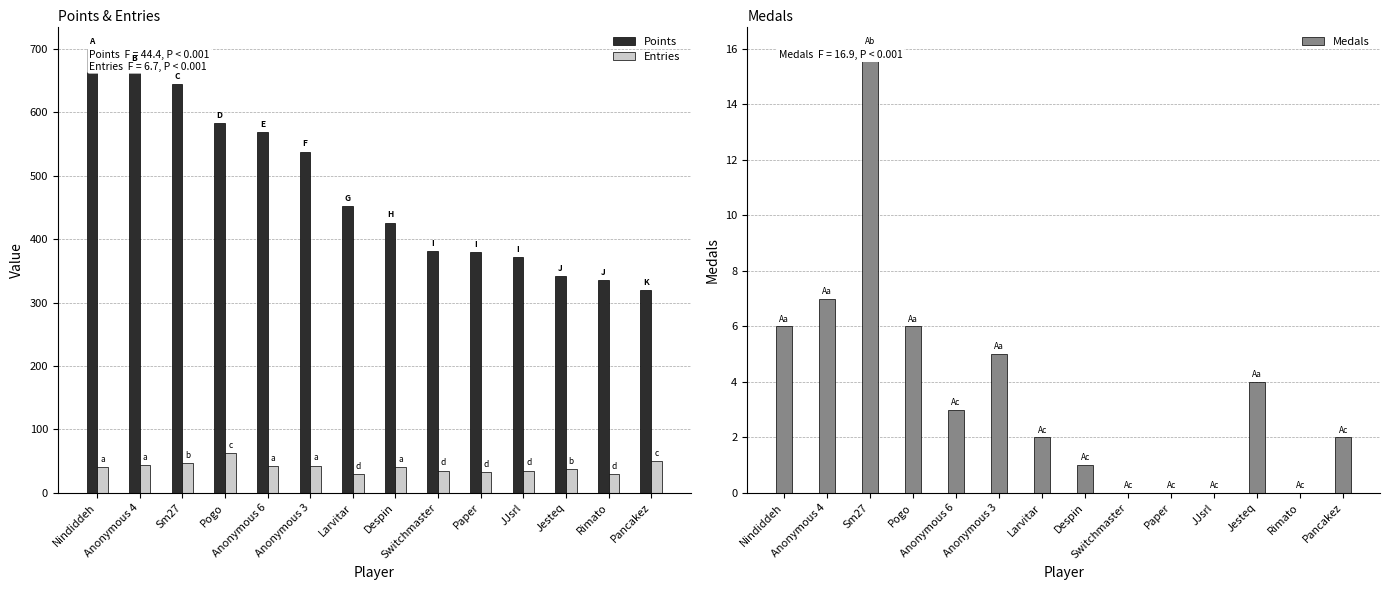

Which series has the largest total across all categories?

Points